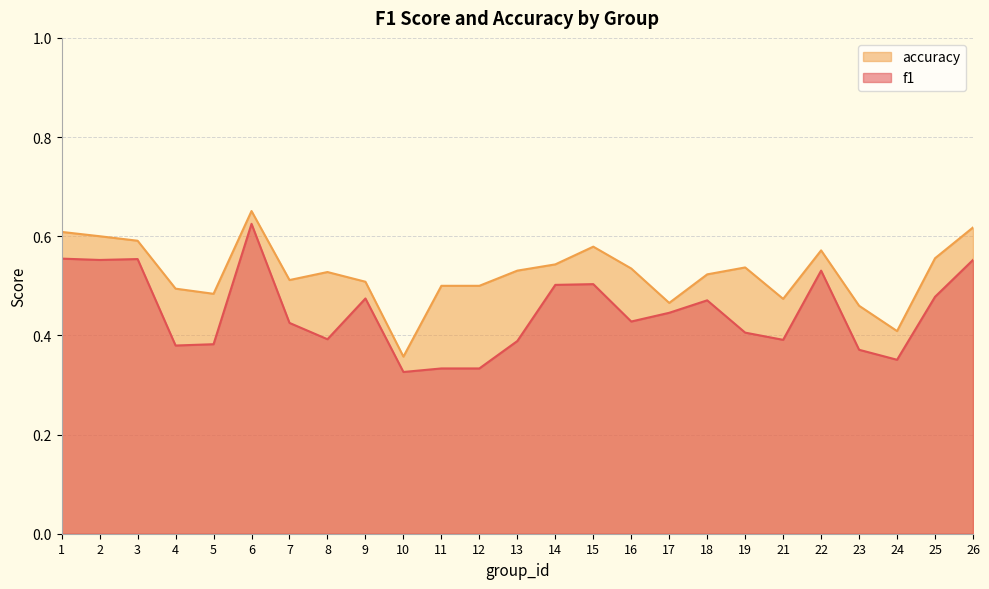

Is the value of accuracy at 16 greater than the value of f1 at 10?

Yes